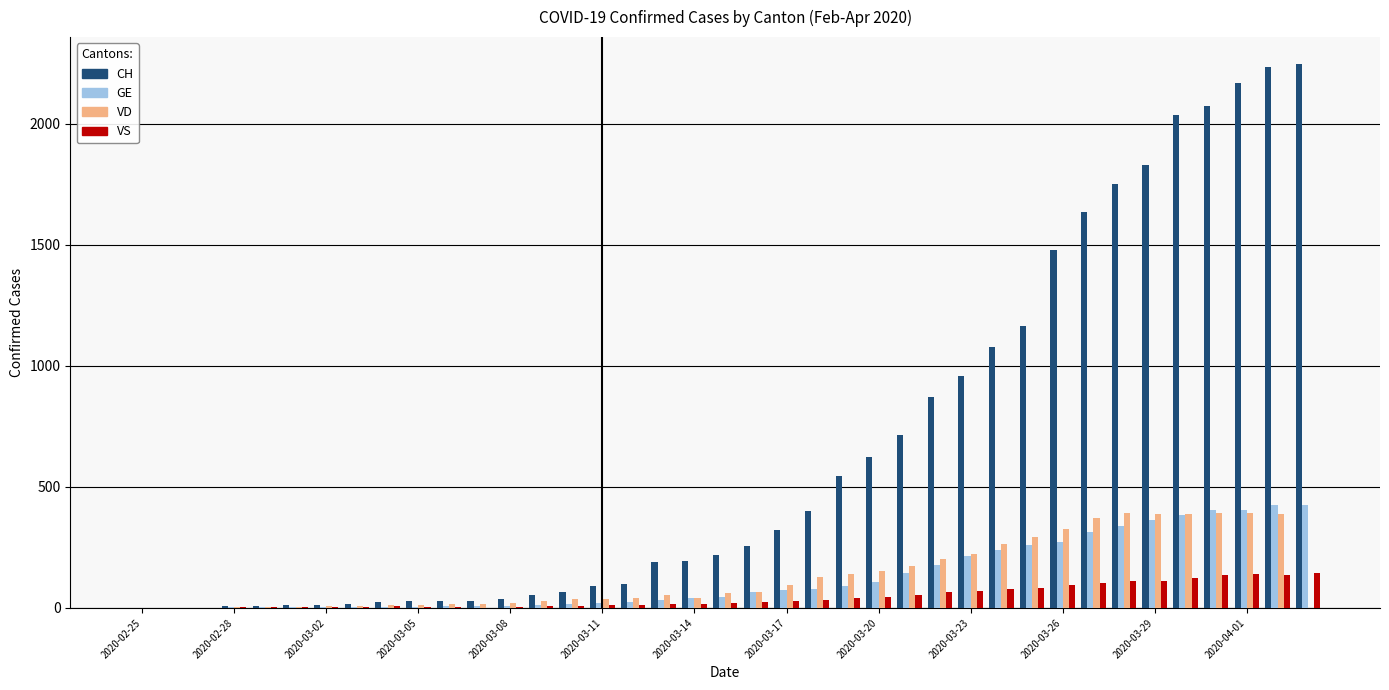

What is the sum of all VS values?

1754